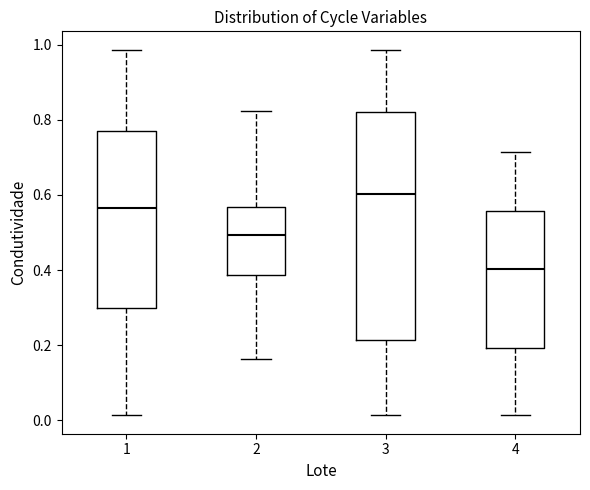

Which box is the tallest, from its lower edge to its upper edge?

3